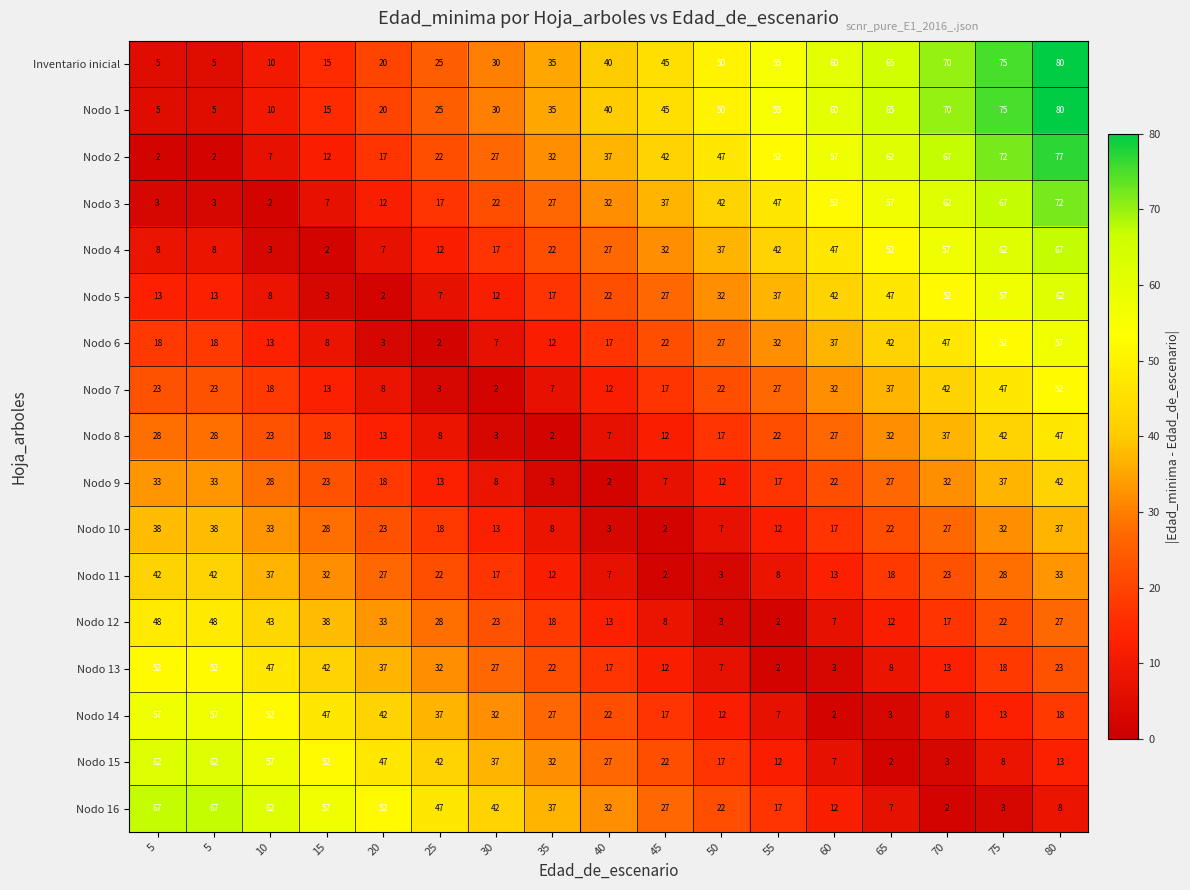

Reading right to left, what are all the values shown in this chart?

Inventario inicial: 80=80	75=75	70=70	65=65	60=60	55=55	50=50	45=45	40=40	35=35	30=30	25=25	20=20	15=15	10=10	5=5	5=5
Nodo 1: 80=80	75=75	70=70	65=65	60=60	55=55	50=50	45=45	40=40	35=35	30=30	25=25	20=20	15=15	10=10	5=5	5=5
Nodo 2: 80=77	75=72	70=67	65=62	60=57	55=52	50=47	45=42	40=37	35=32	30=27	25=22	20=17	15=12	10=7	5=2	5=2
Nodo 3: 80=72	75=67	70=62	65=57	60=52	55=47	50=42	45=37	40=32	35=27	30=22	25=17	20=12	15=7	10=2	5=3	5=3
Nodo 4: 80=67	75=62	70=57	65=52	60=47	55=42	50=37	45=32	40=27	35=22	30=17	25=12	20=7	15=2	10=3	5=8	5=8
Nodo 5: 80=62	75=57	70=52	65=47	60=42	55=37	50=32	45=27	40=22	35=17	30=12	25=7	20=2	15=3	10=8	5=13	5=13
Nodo 6: 80=57	75=52	70=47	65=42	60=37	55=32	50=27	45=22	40=17	35=12	30=7	25=2	20=3	15=8	10=13	5=18	5=18
Nodo 7: 80=52	75=47	70=42	65=37	60=32	55=27	50=22	45=17	40=12	35=7	30=2	25=3	20=8	15=13	10=18	5=23	5=23
Nodo 8: 80=47	75=42	70=37	65=32	60=27	55=22	50=17	45=12	40=7	35=2	30=3	25=8	20=13	15=18	10=23	5=28	5=28
Nodo 9: 80=42	75=37	70=32	65=27	60=22	55=17	50=12	45=7	40=2	35=3	30=8	25=13	20=18	15=23	10=28	5=33	5=33
Nodo 10: 80=37	75=32	70=27	65=22	60=17	55=12	50=7	45=2	40=3	35=8	30=13	25=18	20=23	15=28	10=33	5=38	5=38
Nodo 11: 80=33	75=28	70=23	65=18	60=13	55=8	50=3	45=2	40=7	35=12	30=17	25=22	20=27	15=32	10=37	5=42	5=42
Nodo 12: 80=27	75=22	70=17	65=12	60=7	55=2	50=3	45=8	40=13	35=18	30=23	25=28	20=33	15=38	10=43	5=48	5=48
Nodo 13: 80=23	75=18	70=13	65=8	60=3	55=2	50=7	45=12	40=17	35=22	30=27	25=32	20=37	15=42	10=47	5=52	5=52
Nodo 14: 80=18	75=13	70=8	65=3	60=2	55=7	50=12	45=17	40=22	35=27	30=32	25=37	20=42	15=47	10=52	5=57	5=57
Nodo 15: 80=13	75=8	70=3	65=2	60=7	55=12	50=17	45=22	40=27	35=32	30=37	25=42	20=47	15=52	10=57	5=62	5=62
Nodo 16: 80=8	75=3	70=2	65=7	60=12	55=17	50=22	45=27	40=32	35=37	30=42	25=47	20=52	15=57	10=62	5=67	5=67